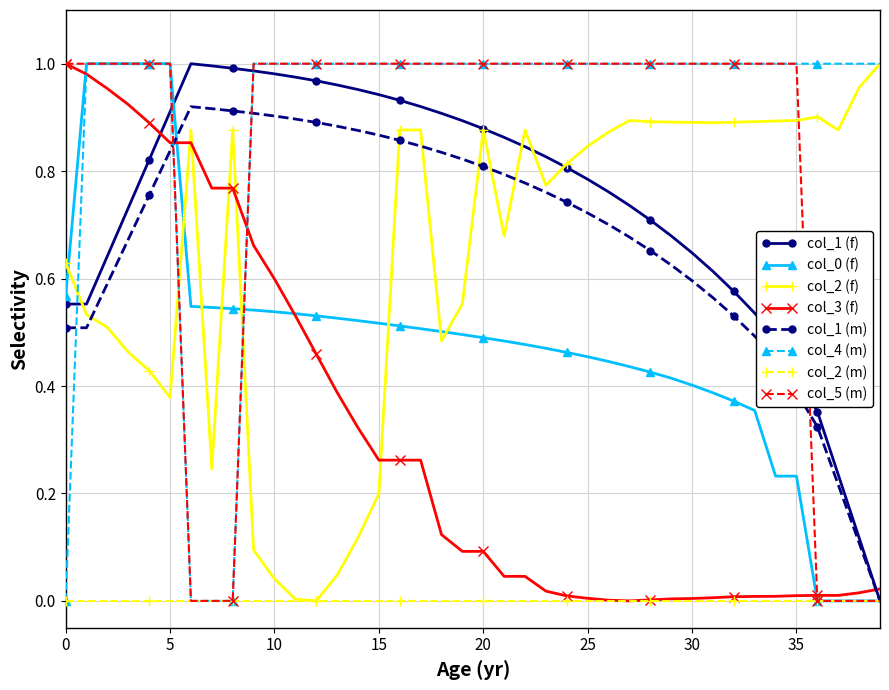

Which series ends up on top after the final intersection of col_0 (f) and col_2 (f)?

col_2 (f)